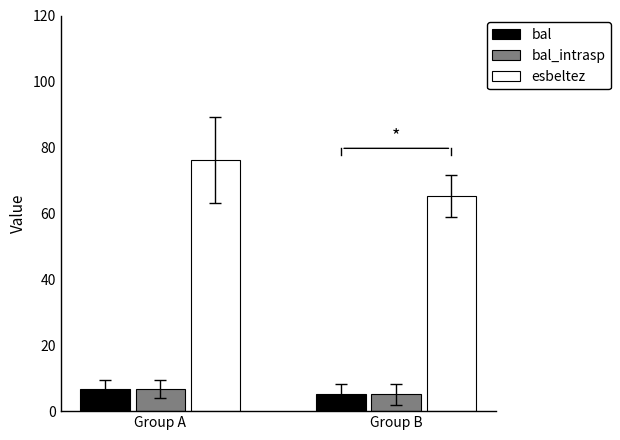

What is the value of the bal_intrasp bar at the 1st from the left?

6.7